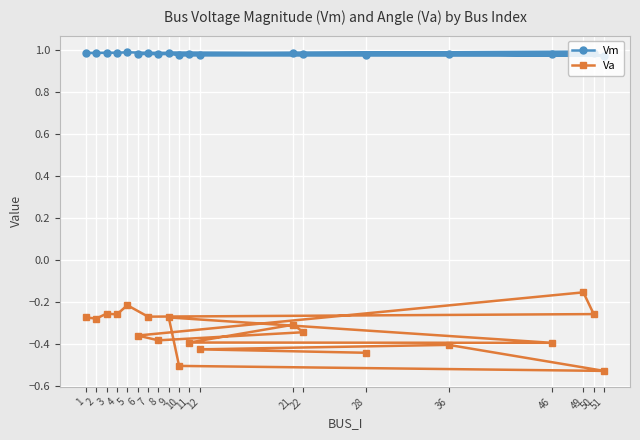

What is the value of the Va point at the 4th from the left?

-0.3